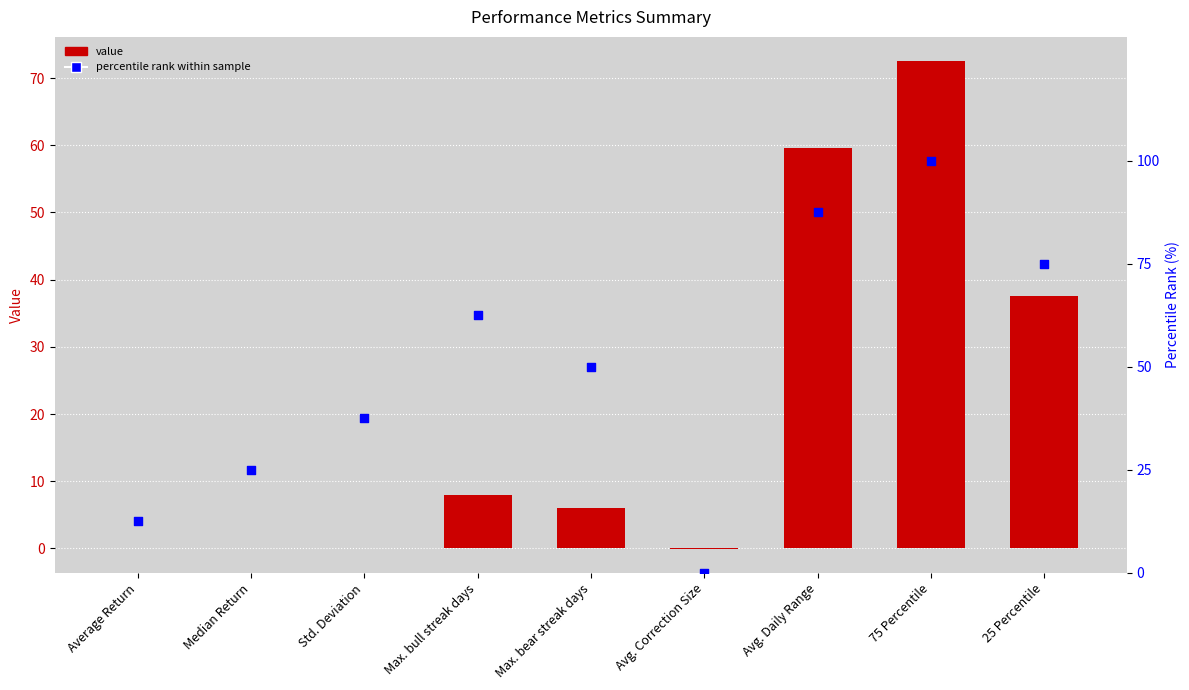

What is the total value across all series at Max. bear streak days?

56.0